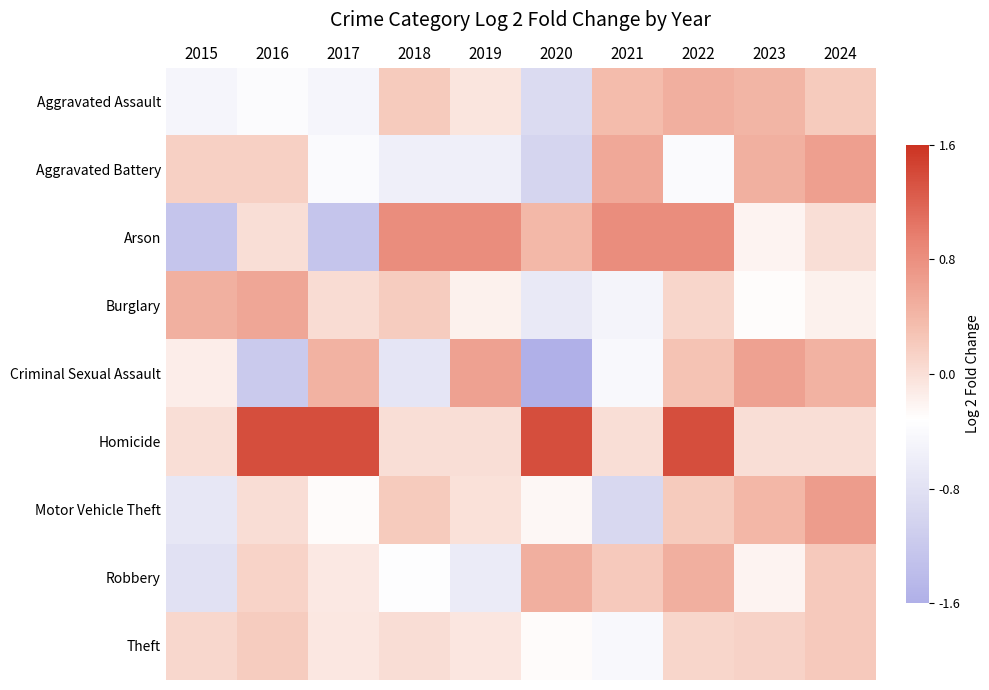

What is the maximum value shown in the chart?

1.3